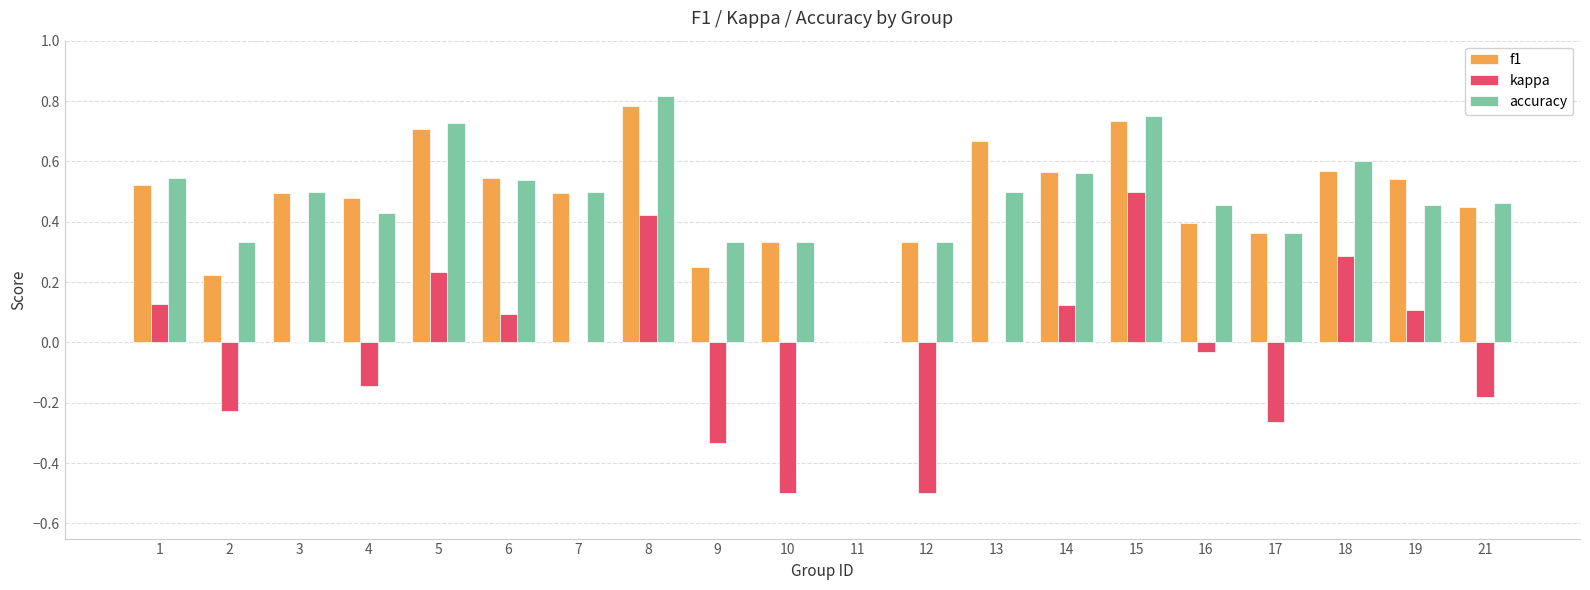

Are the bars grouped side by side (vs. stacked)?

Yes